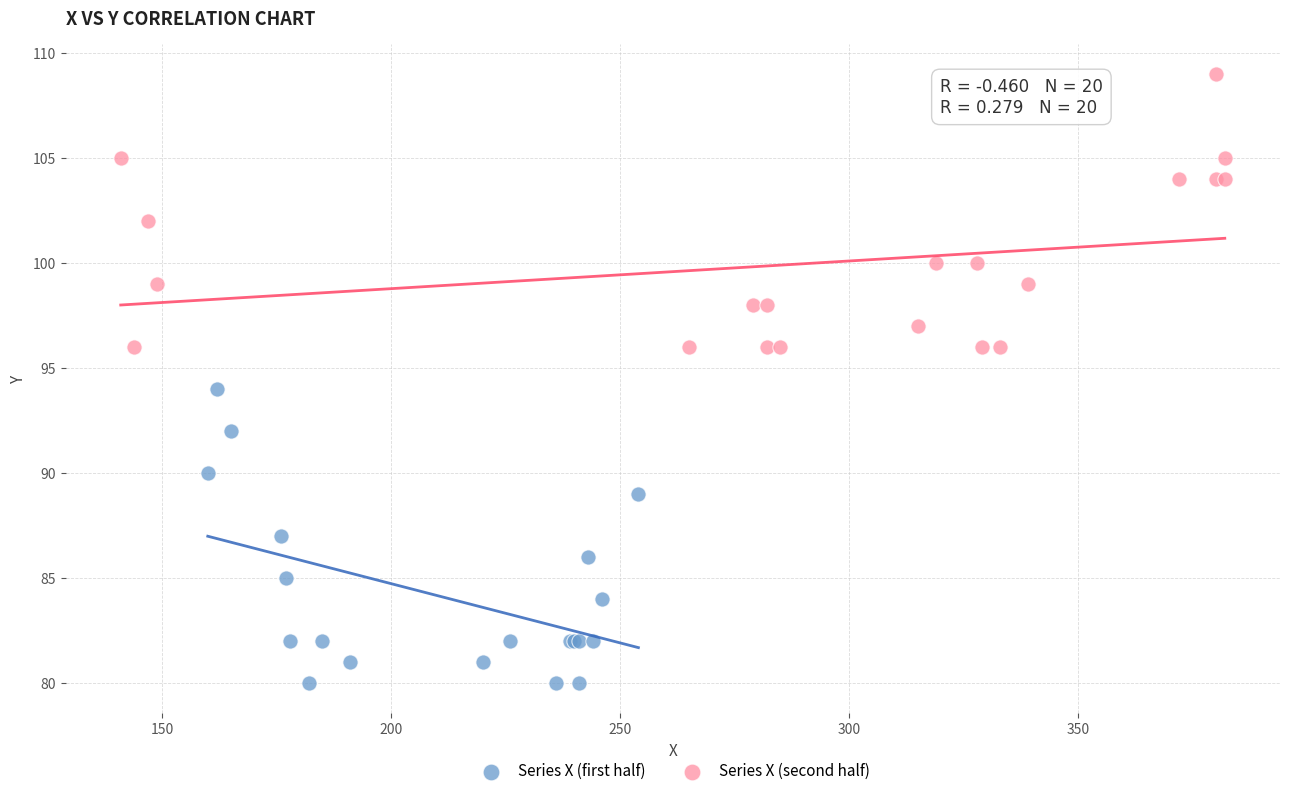

What are all the series names shown in the legend?

Series X (first half), Series X (second half)